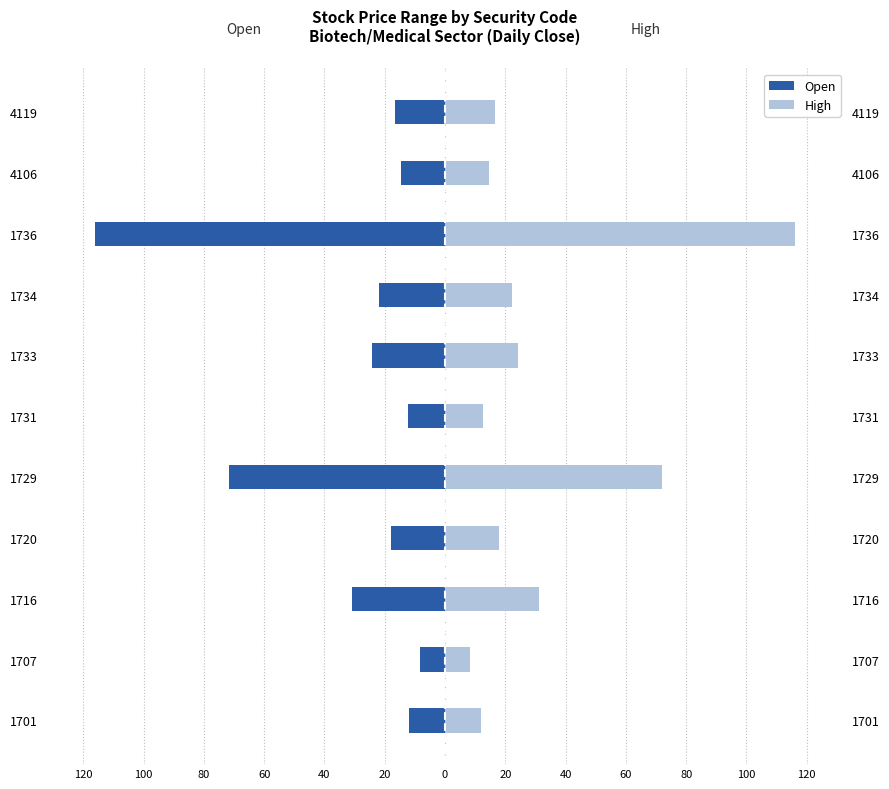

Reading right to left, extract all data points from this chart.

Open: -16.4	-14.5	-116.0	-22.0	-24.3	-12.4	-71.8	-18.0	-31.0	-8.3	-11.9
High: 16.6	14.5	116.0	22.1	24.4	12.6	72.1	18.1	31.2	8.4	12.1